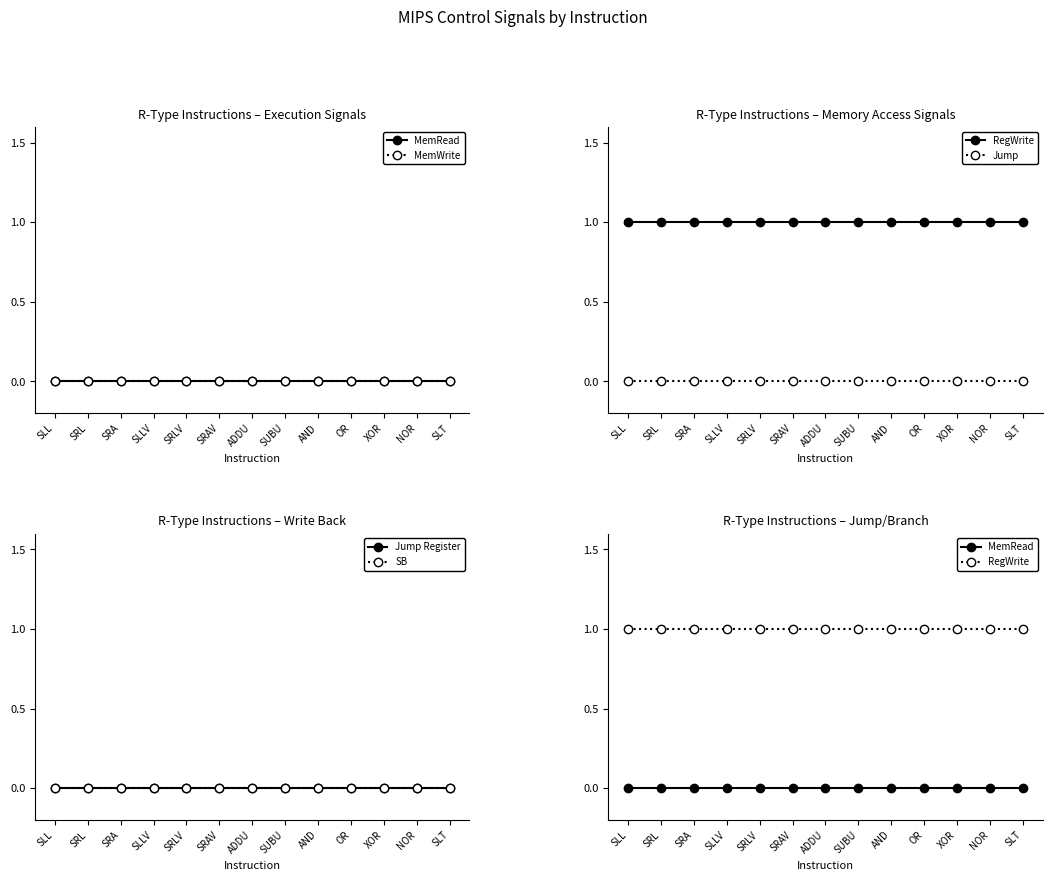

Is it true that Jump Register equals 0 at SLL?

True